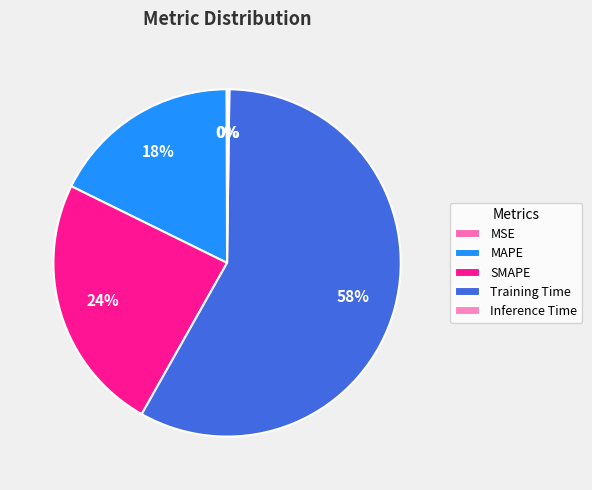

Count the number of slices in the pie.

5